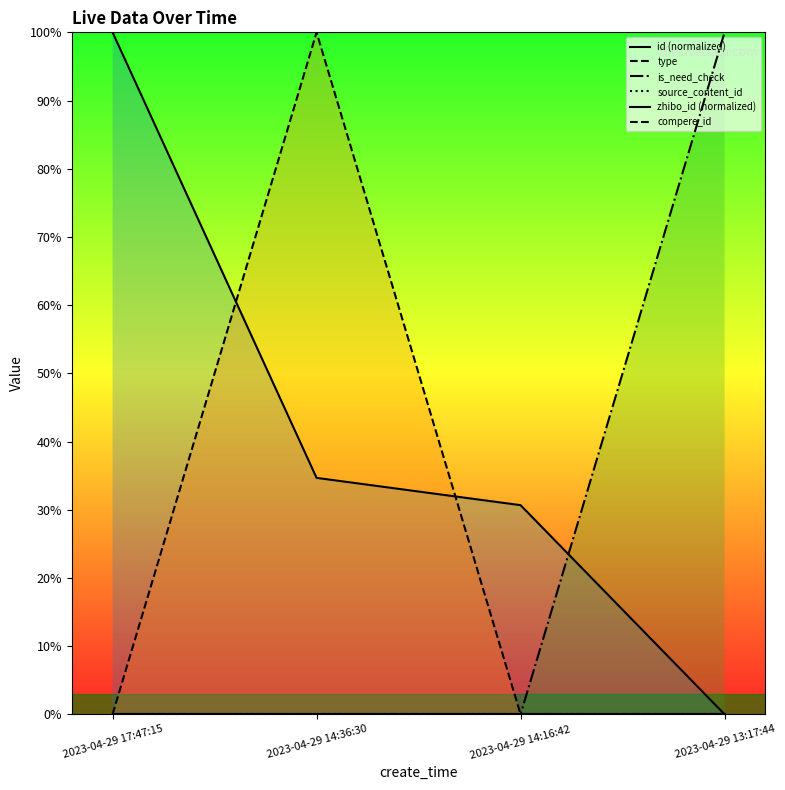

What position from the right is 2023-04-29 14:36:30?

3